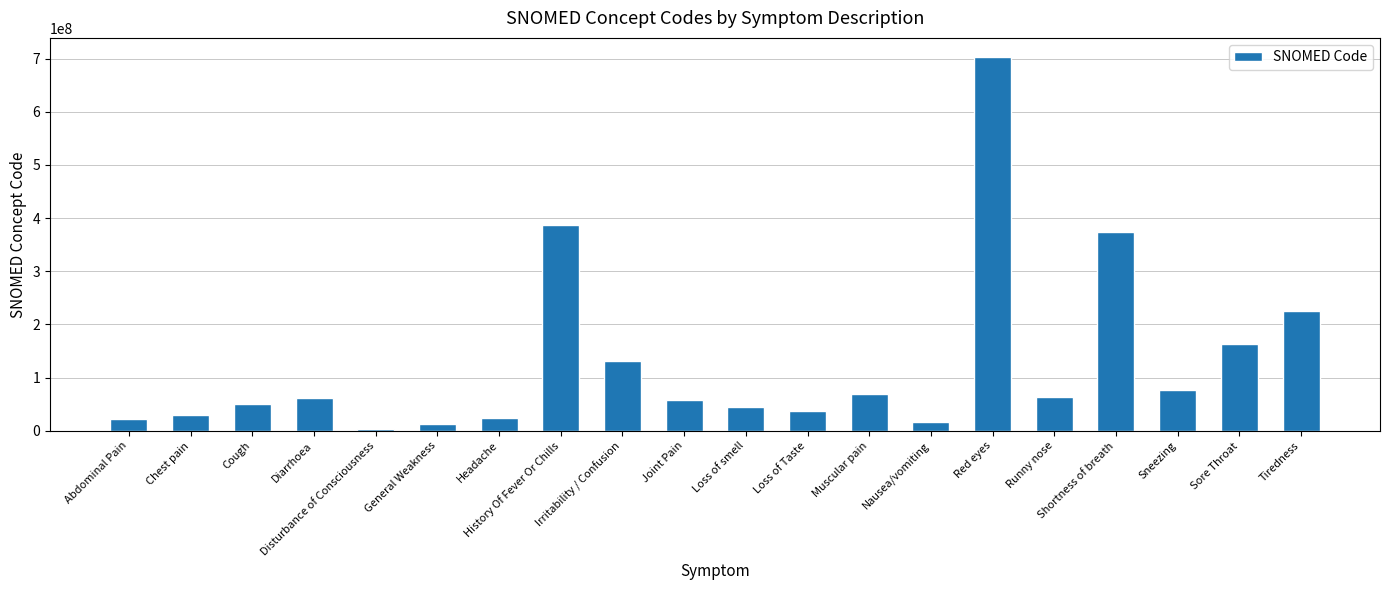

What is the label of the 3rd bar from the left?

Cough